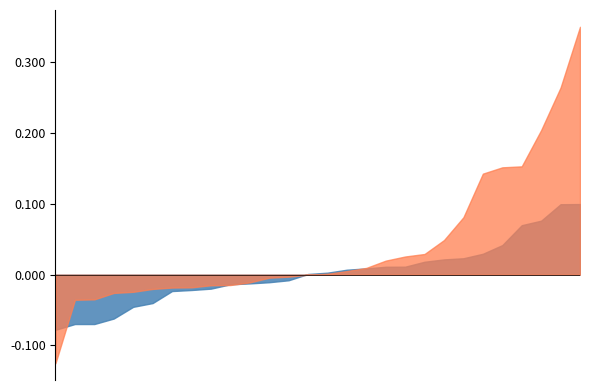

After their last crossing, which series has the higher values: O.I % or Var %?

O.I %